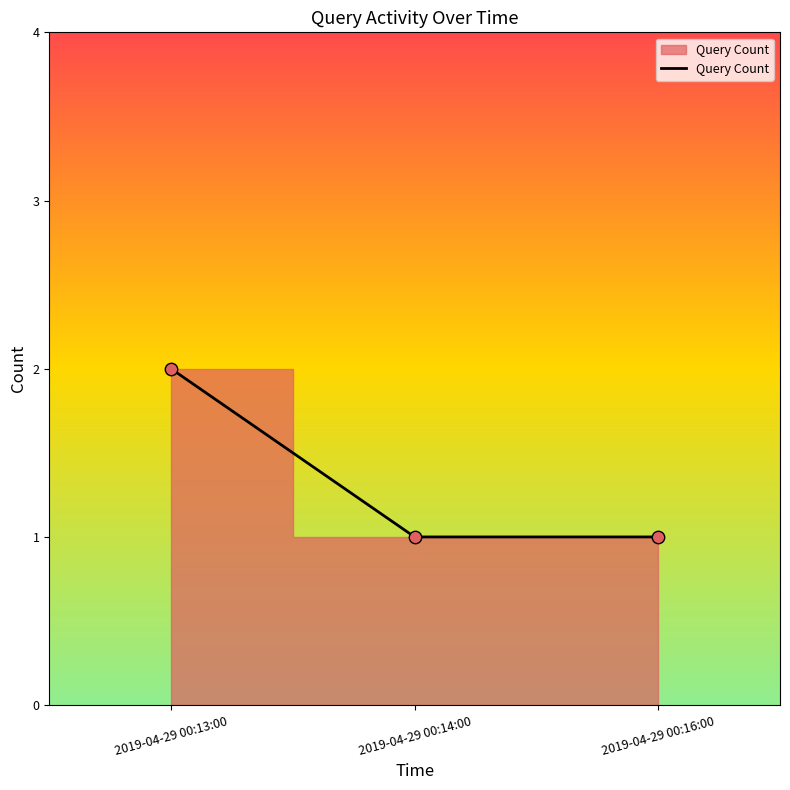

Between 2019-04-29 00:13:00 and 2019-04-29 00:14:00, which is larger?

2019-04-29 00:13:00